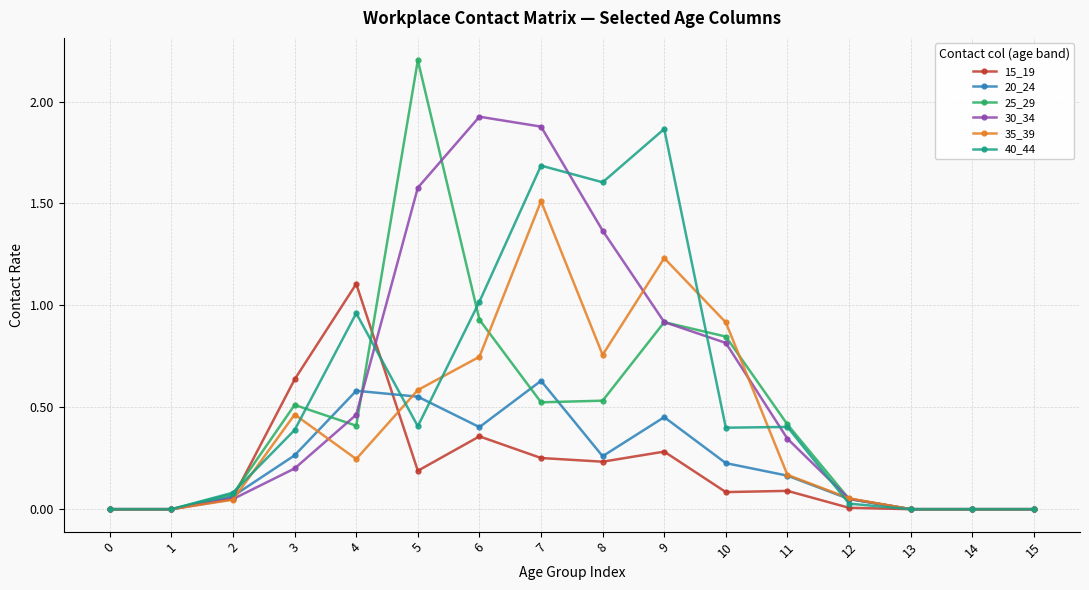

Which series has the widest spread of values?

25_29